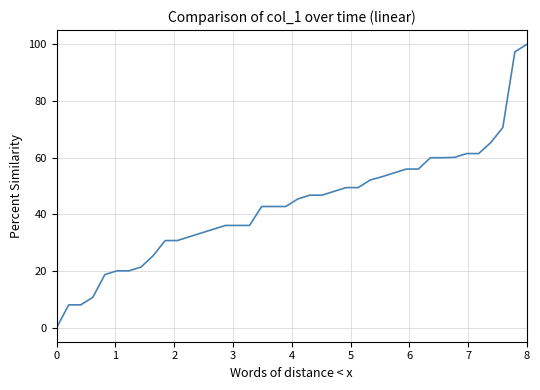

What is the difference between the maximum and minimum values?

100.0